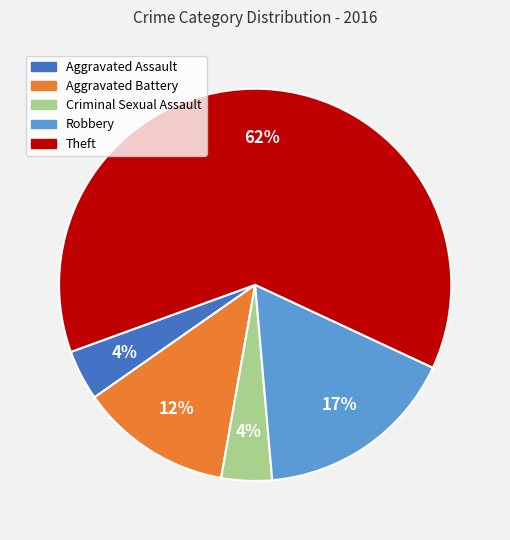

The Aggravated Assault slice represents 4% of the pie. True or false?

True